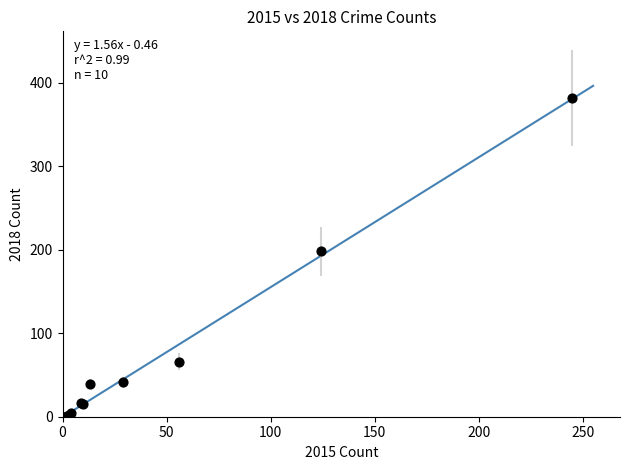

What Y value in the scatter plot is closest to 191?

198